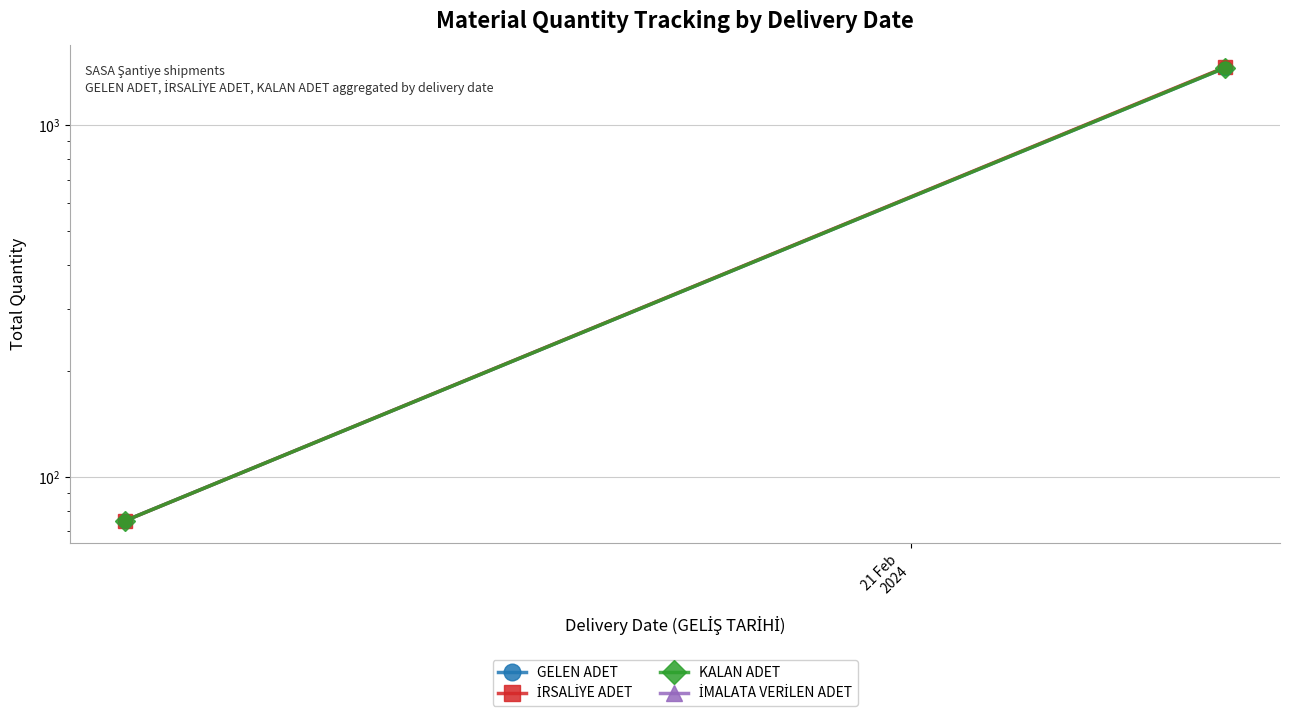

Is the value of İRSALİYE ADET at 21 Feb
2024 greater than the value of GELEN ADET at 1?

No